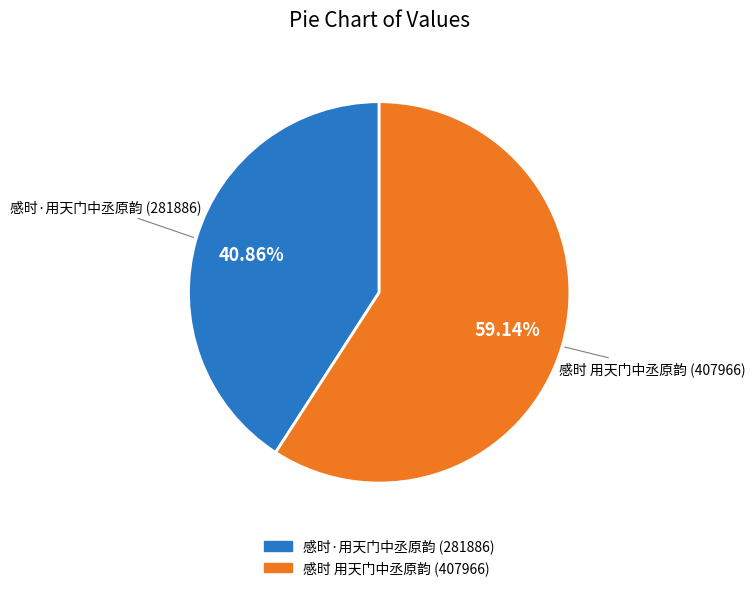

Approximately how many times larger is the value at 感时·用天门中丞原韵 compared to 感时 用天门中丞原韵?

0.7